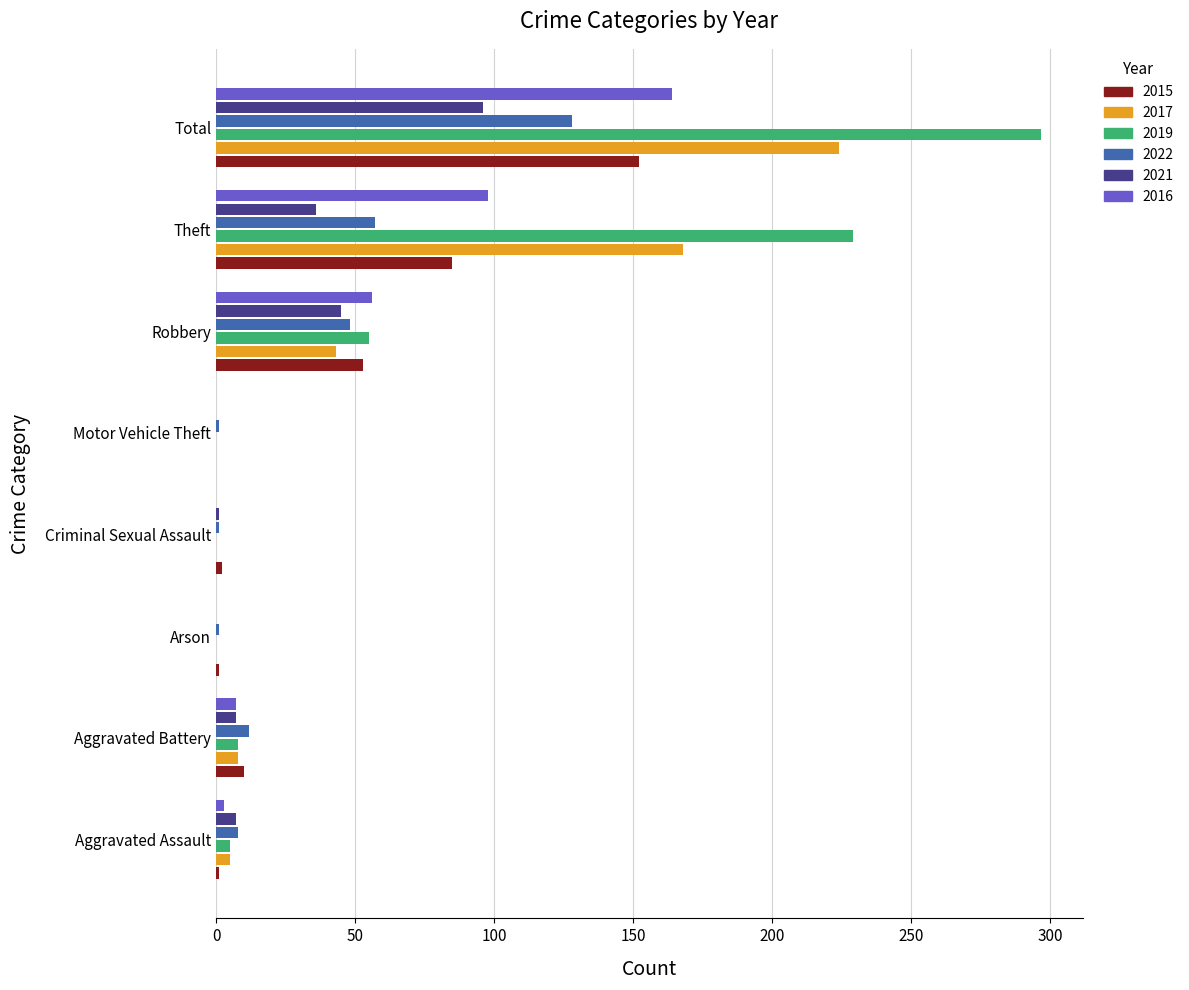

What is the spread (max minus min) of values at Theft?

193